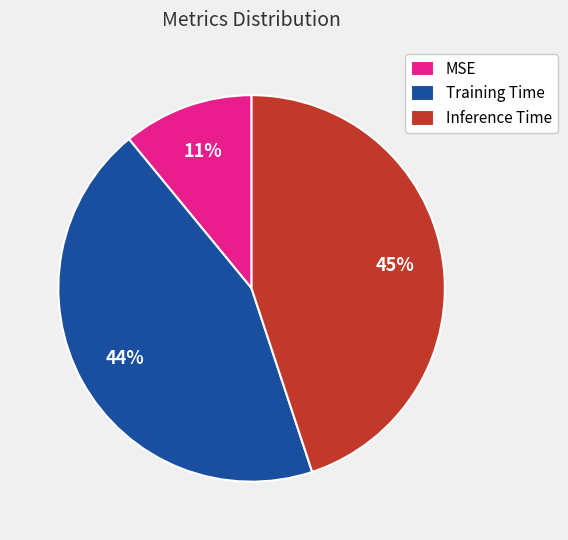

What percentage is the Training Time slice, to the nearest percent?

44%